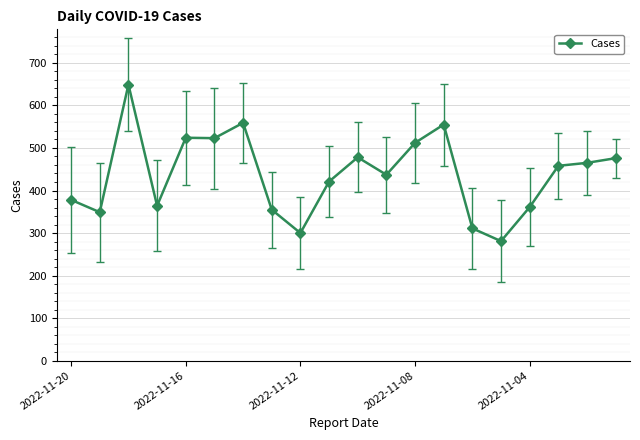

What is the maximum value shown in the chart?

649